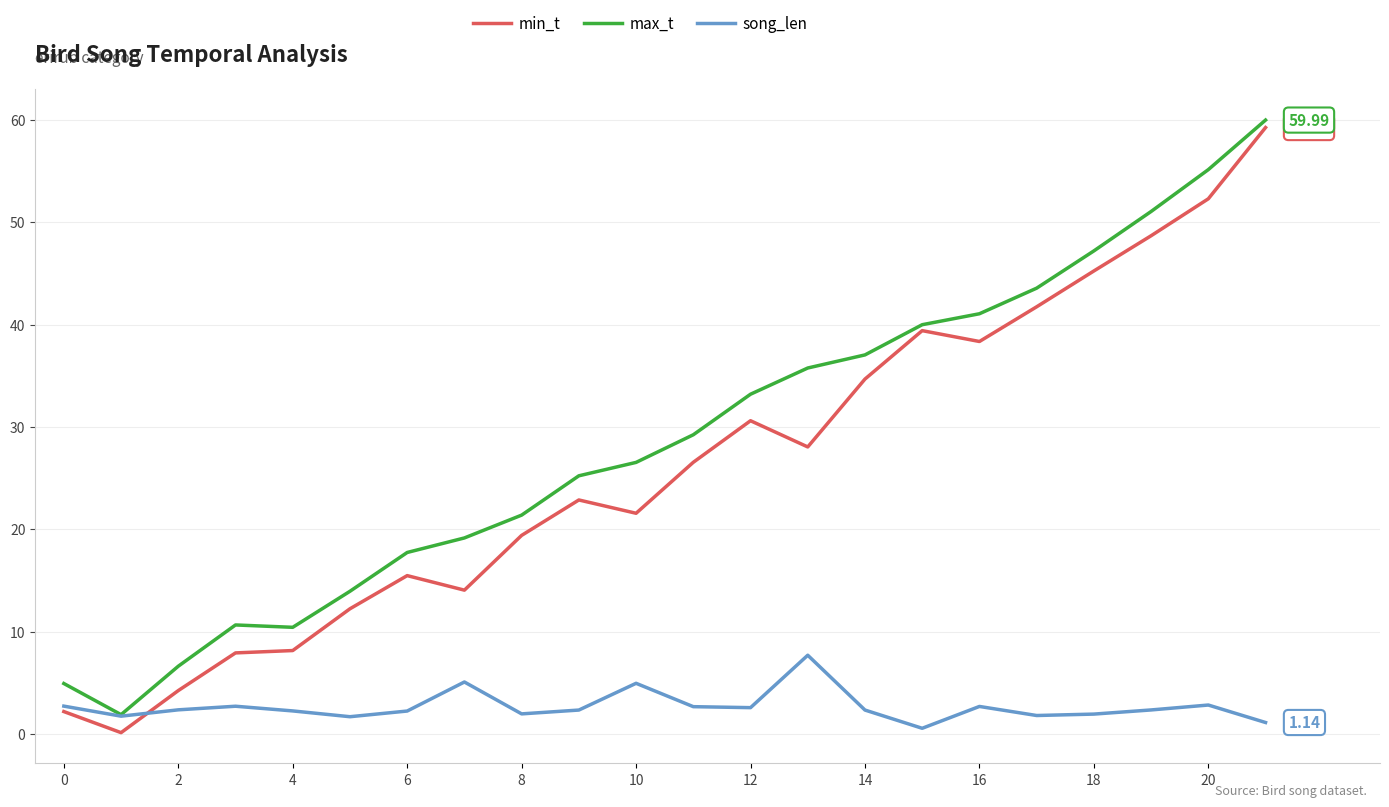

Rank the series by their maximum value, from lowest to highest.

song_len, min_t, max_t